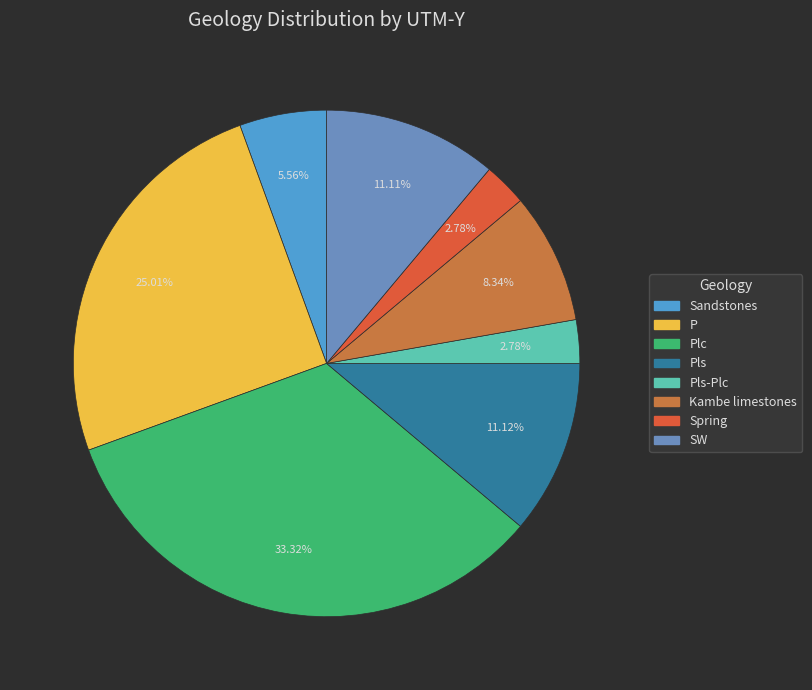

Does Plc represent more than half of the total?

No